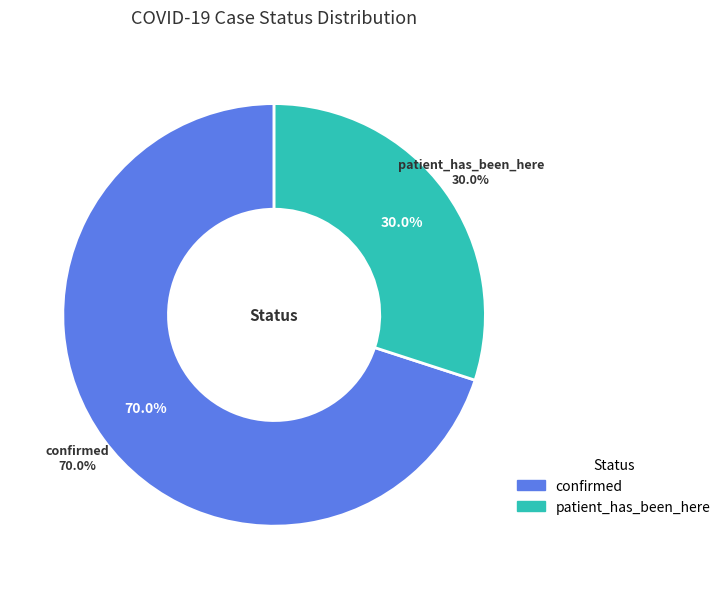

Which category has the biggest portion of the pie?

confirmed